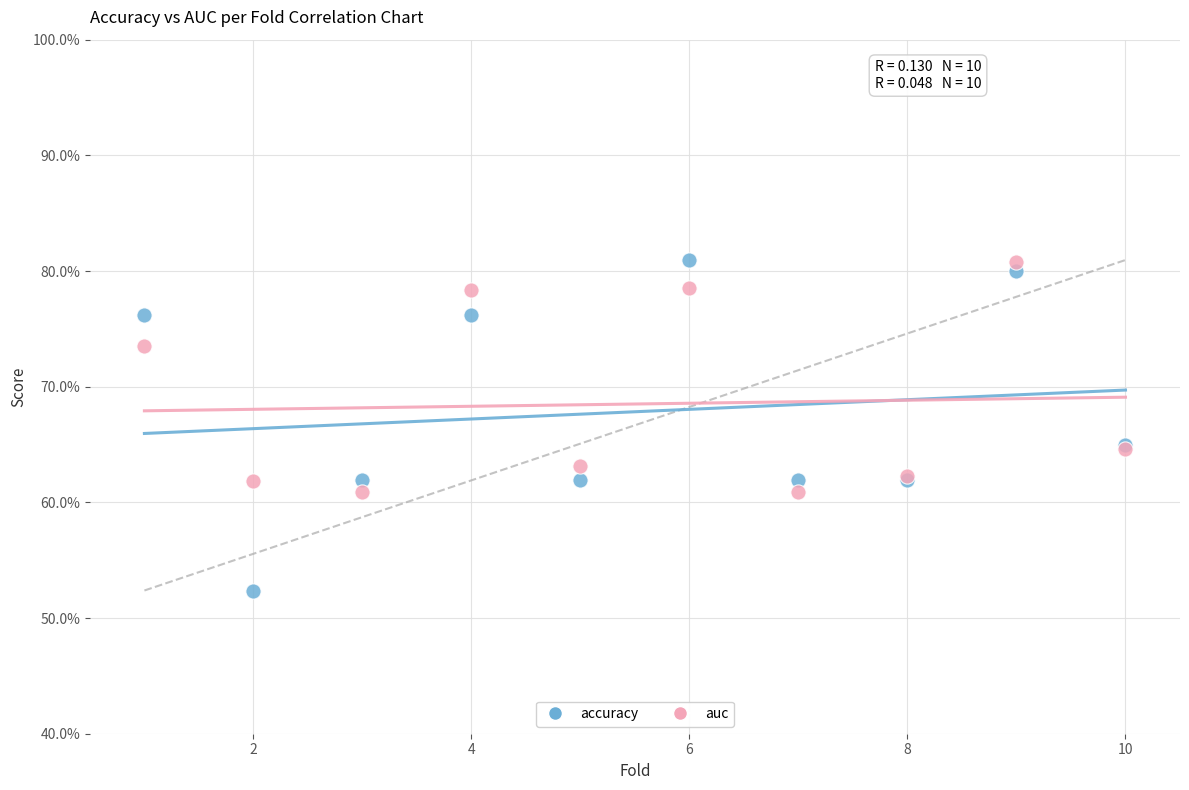

Which series has the largest Y range (max minus min)?

accuracy